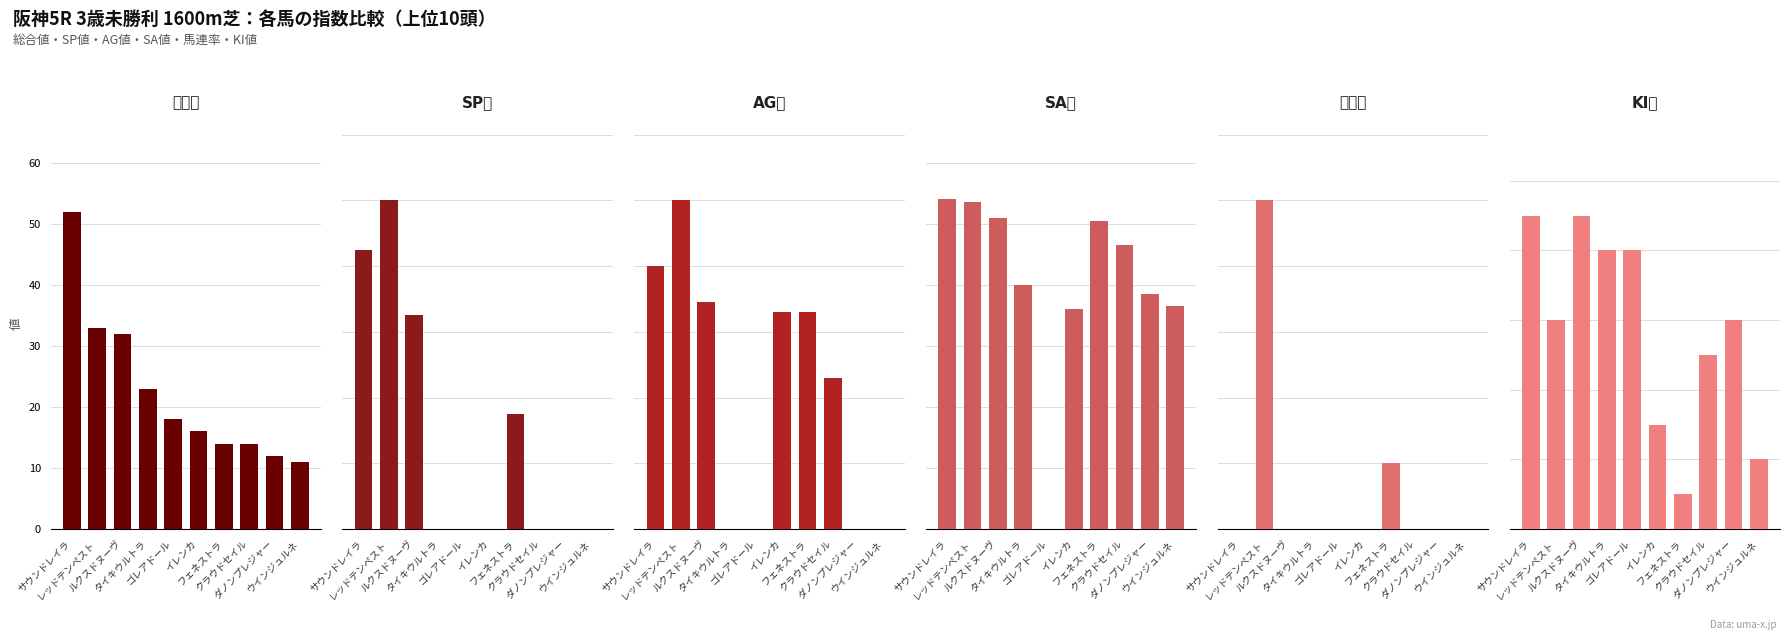

How many values in the 馬連率 series exceed 0?

2